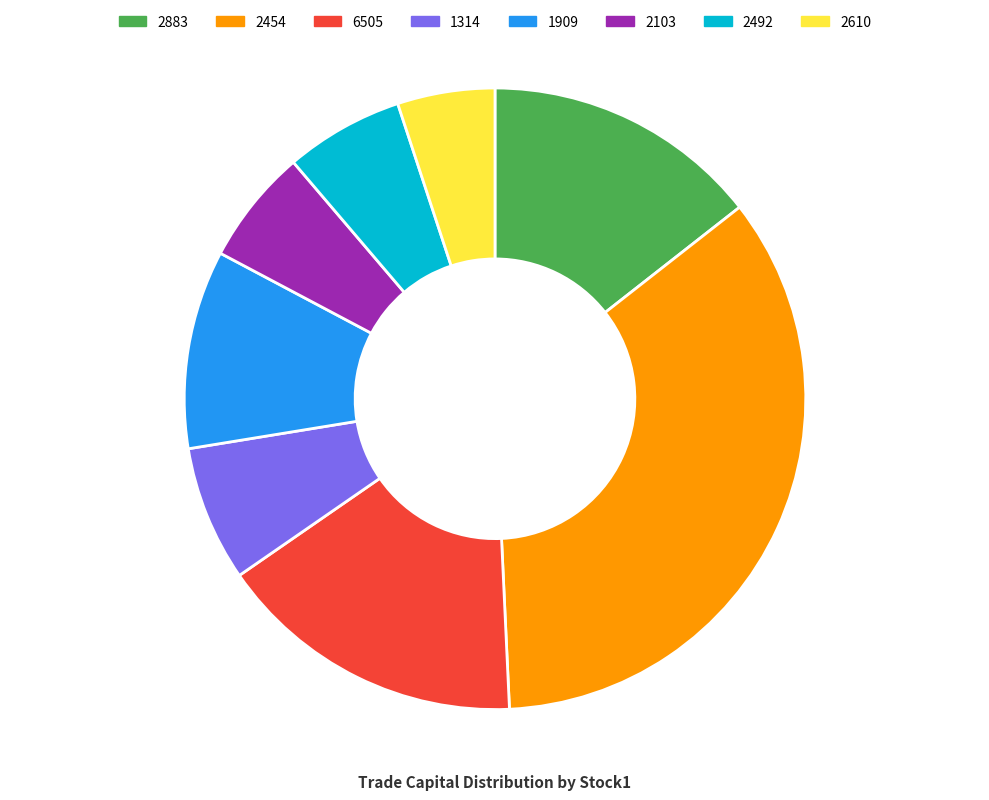

The 2454 slice represents 45% of the pie. True or false?

False